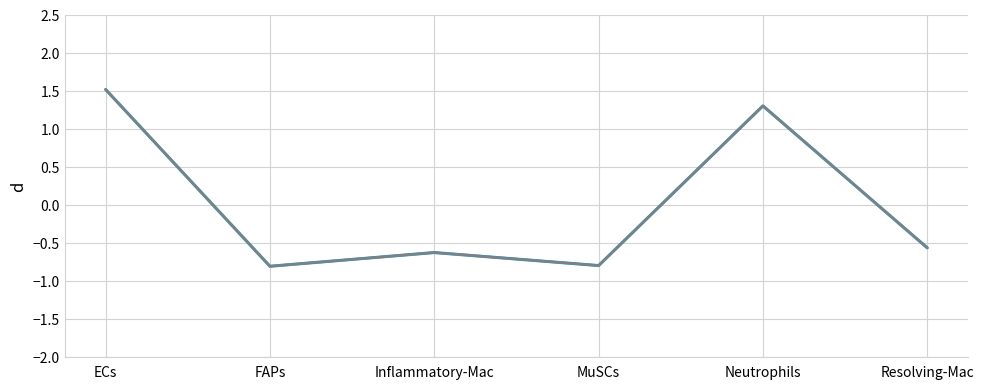

Does the chart have visible grid lines?

Yes